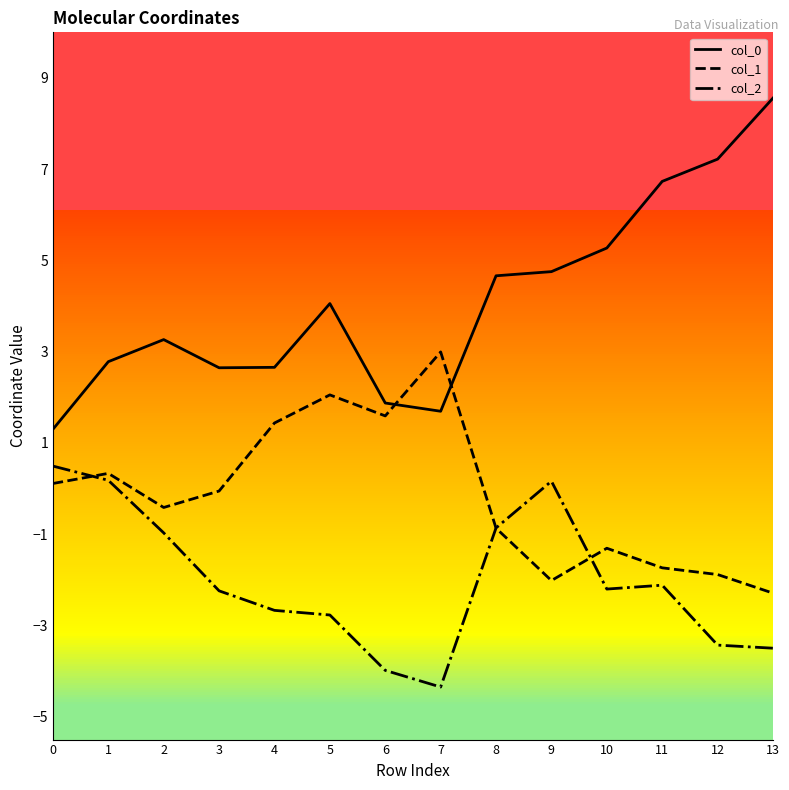

Between which two adjacent categories do col_1 and col_0 first intersect?

6 and 7